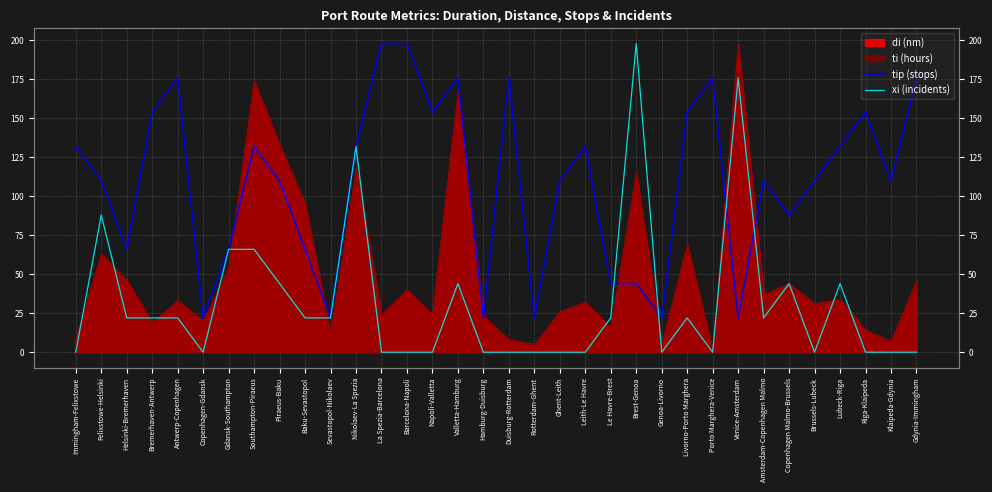

The value of xi (incidents) at Brest-Genoa is 292. True or false?

False